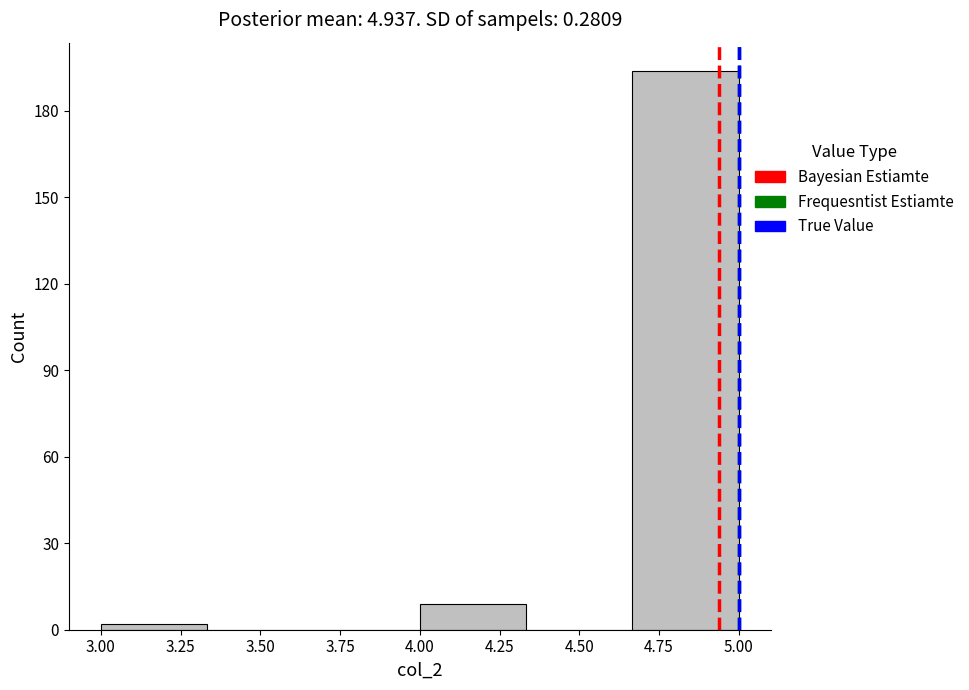

Over which range of the x-axis is the bar tallest?

4.65 to 5.00